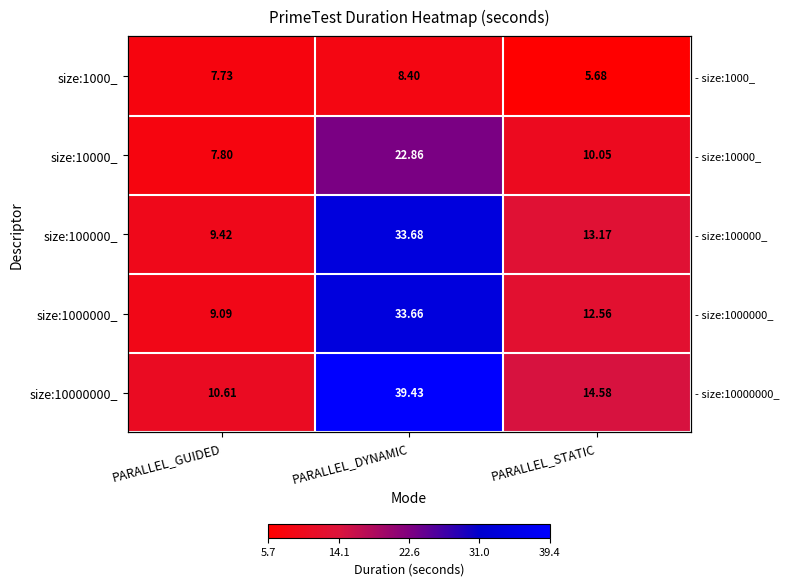

What is the sum of the size:100000_ values at PARALLEL_STATIC and PARALLEL_GUIDED?

22.6